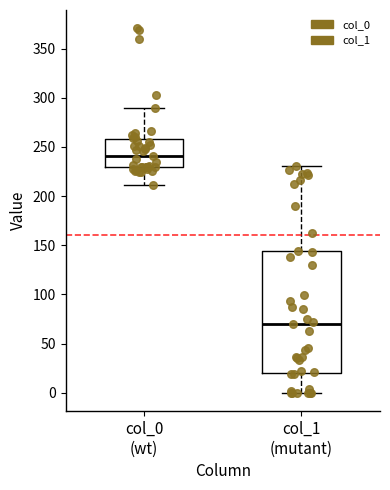

Reading left to right, transcribe this box plot: for each box, give where its median line is, the range the box spans, and where its two whiskers end, as read against the y-axis. The values are not printed on the chart, so give them approximately, as read against the axis.

col_0 (wt): median 240, box 230 to 260, whiskers 210 to 290
col_1 (mutant): median 70, box 20 to 145, whiskers 0 to 230